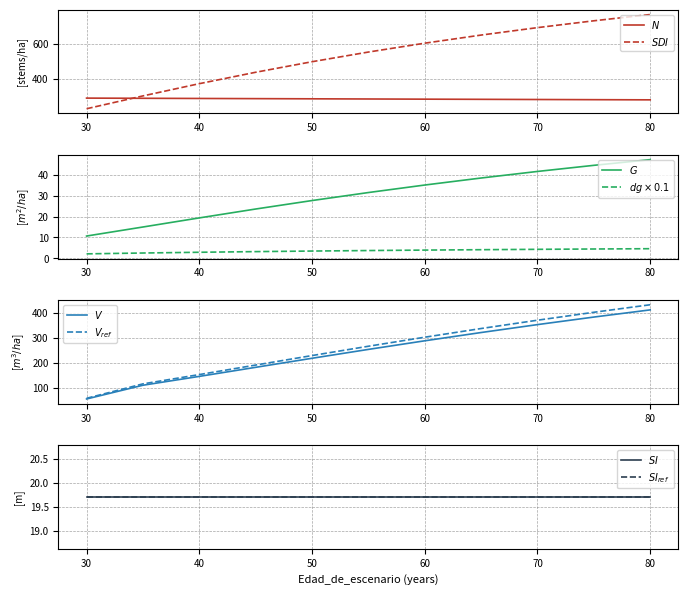

Does the chart have visible grid lines?

Yes